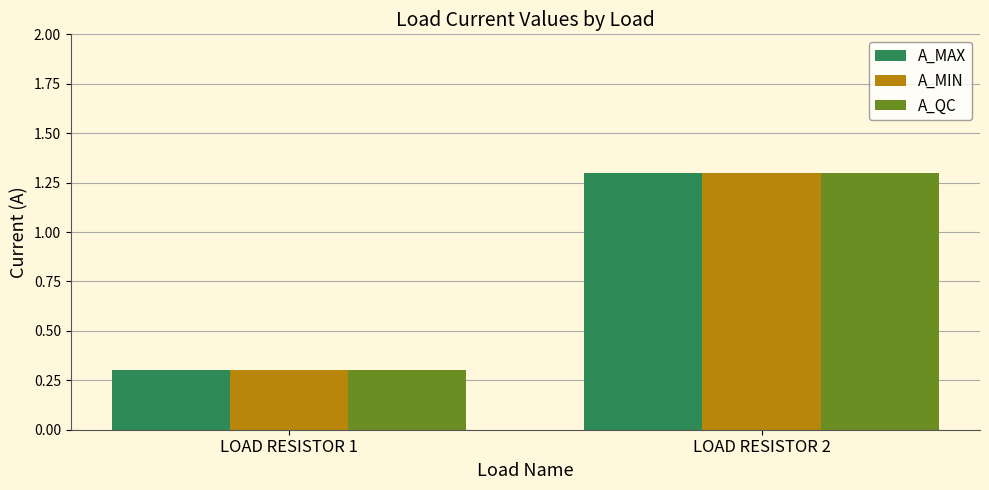

What is the value of the A_MAX bar at the 2nd from the left?

1.3